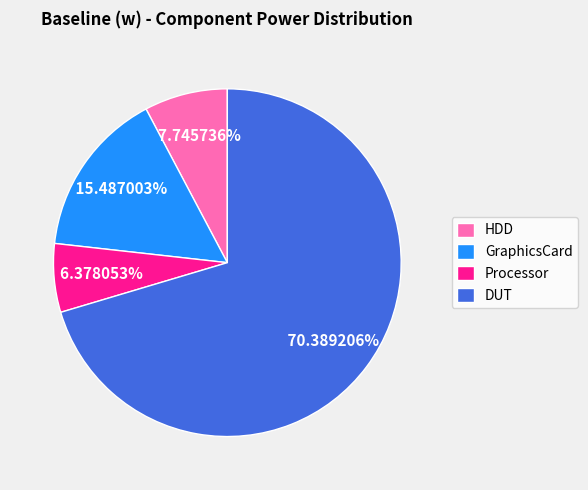

Rank the categories by value from lowest to highest.

Processor, HDD, GraphicsCard, DUT